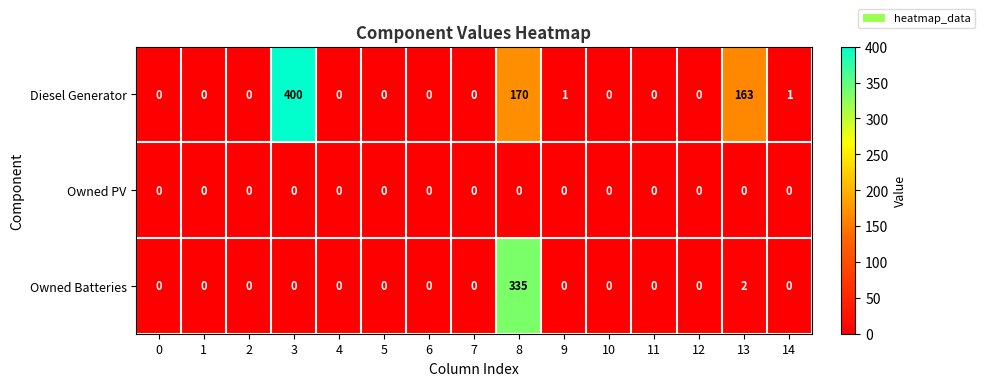

What is the difference between the highest and lowest values at 14?

1